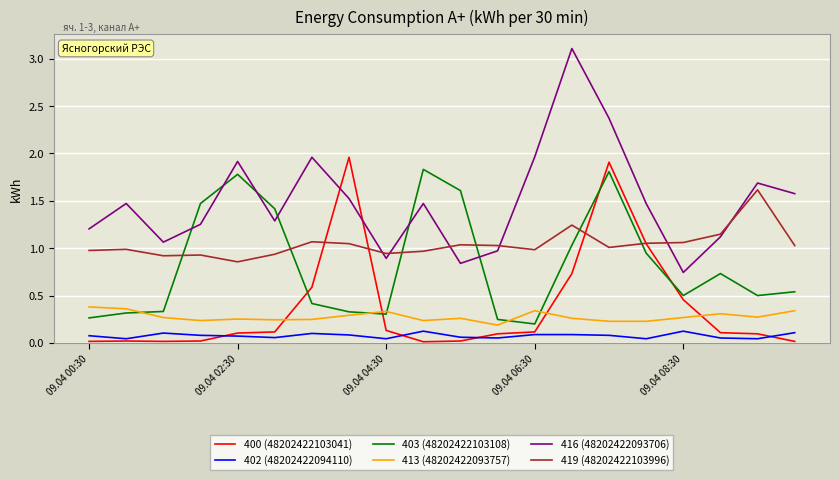

What is the maximum value shown in the chart?

3.1